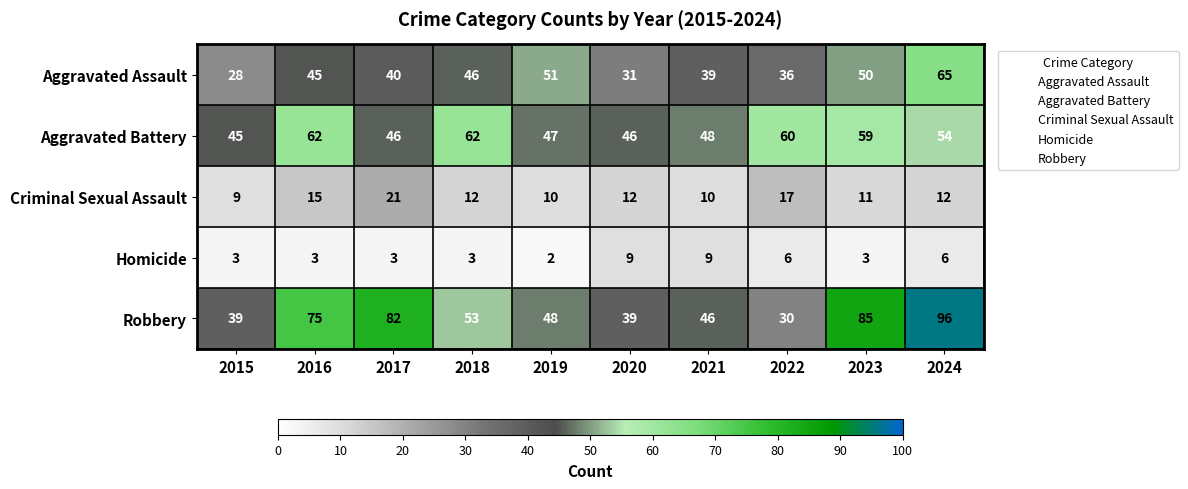

What is the sum of the Aggravated Assault values at 2018 and 2022?

82